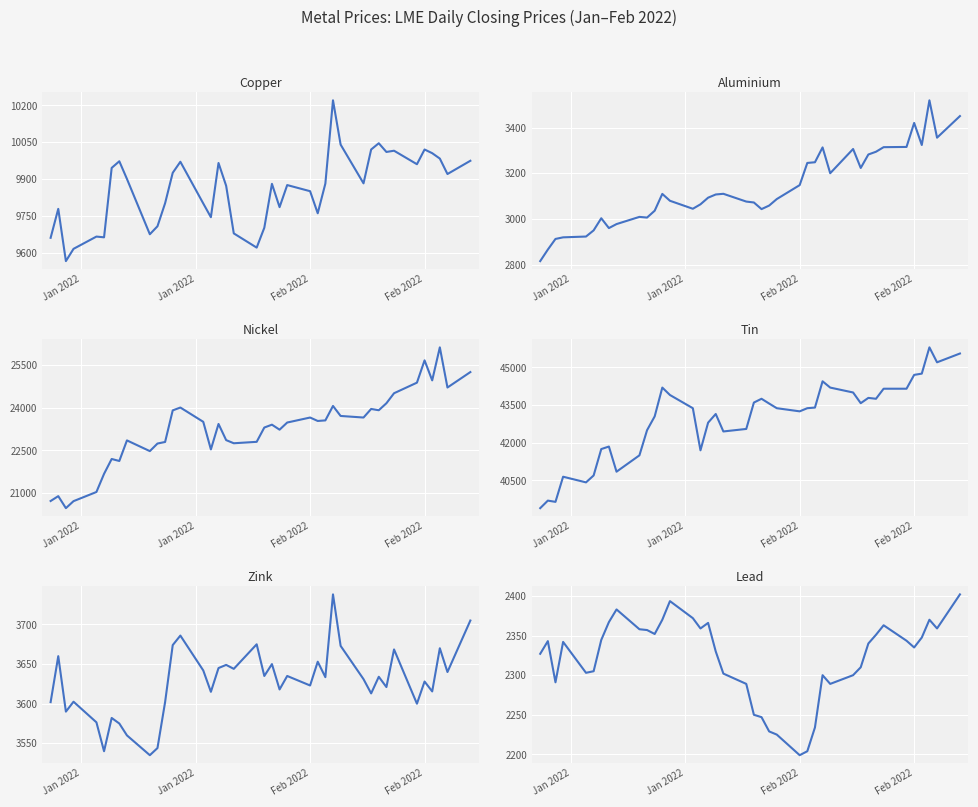

True or false: lead and copper cross at least once.

False